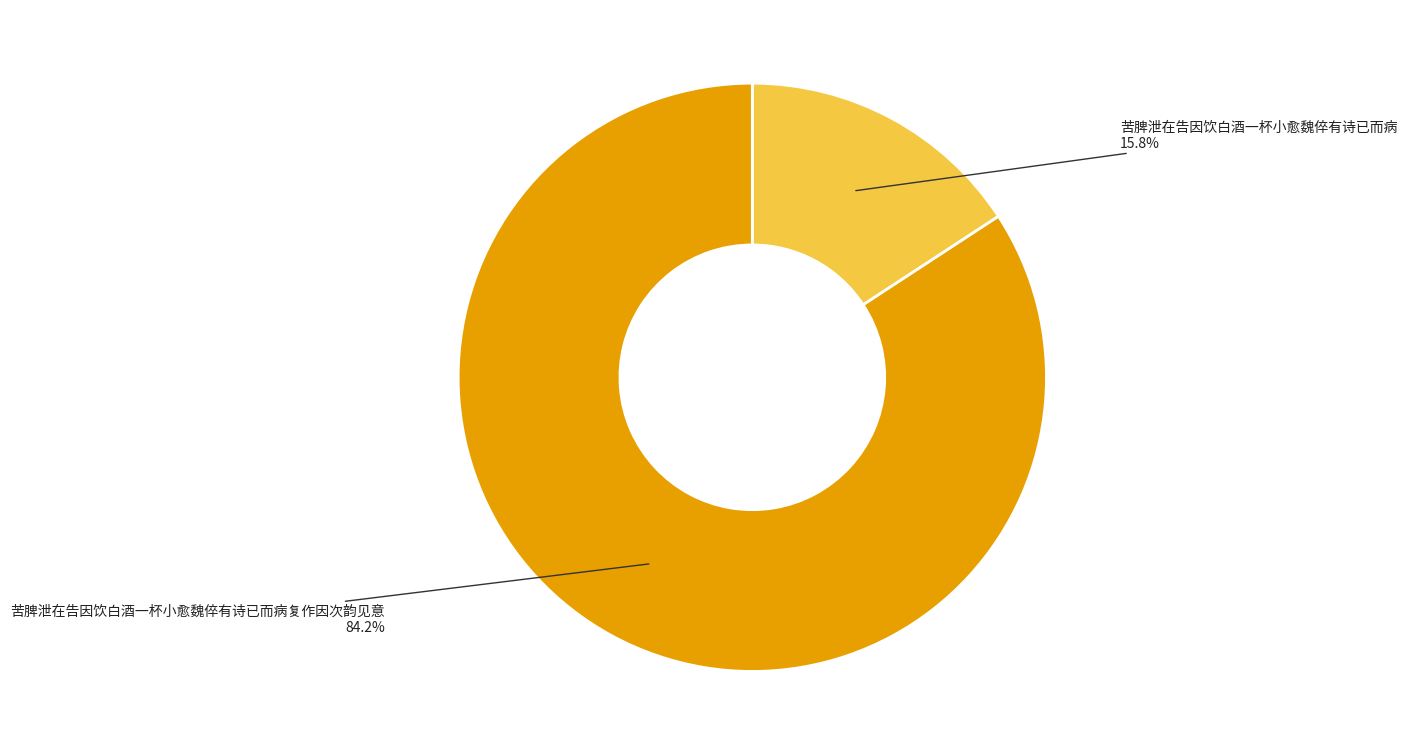

Is there any slice that represents more than half of the pie?

Yes